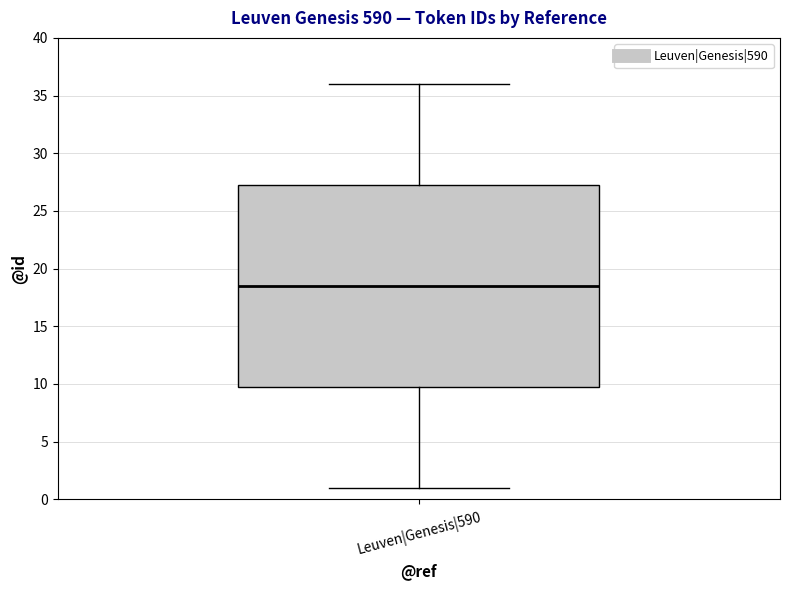

Where does the lower whisker of the box for Leuven|Genesis|590 end on the y-axis? The values are not printed on the chart, so give them approximately, as read against the axis.

1.0